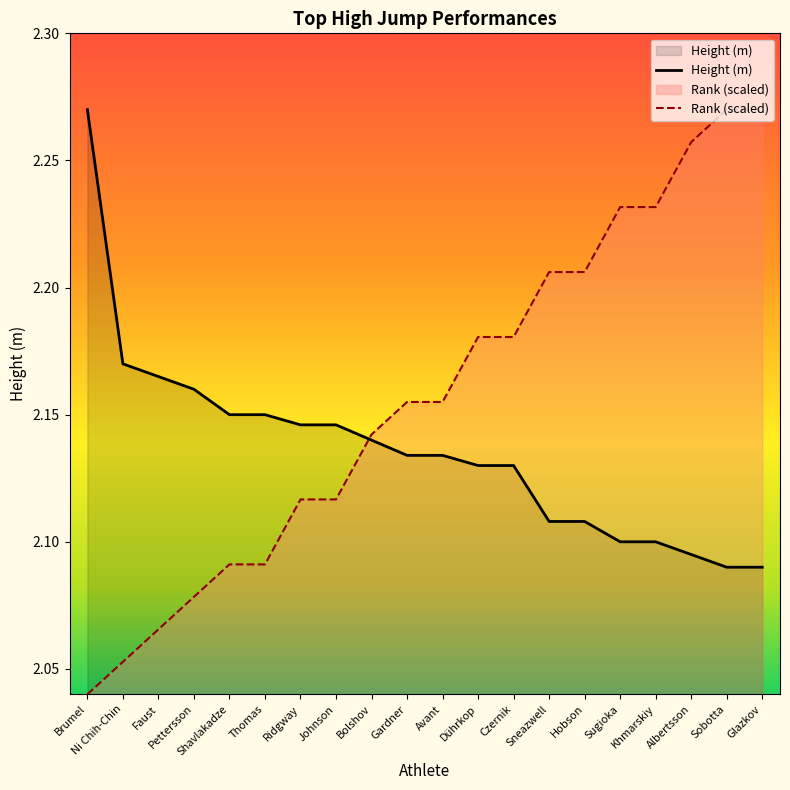

True or false: Height (m) has more than 1 points higher than both neighbors.

False